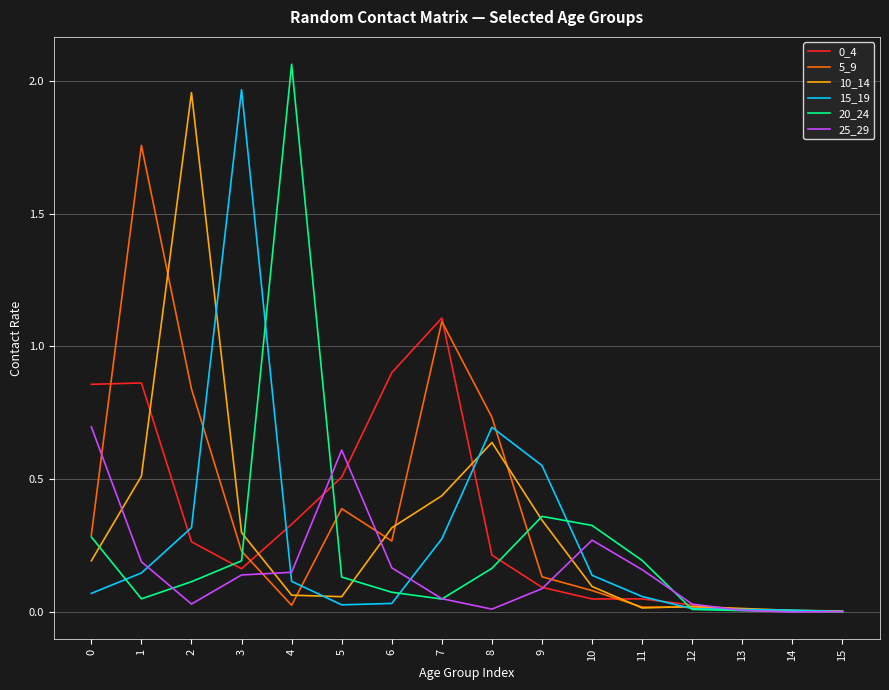

Which series has the widest spread of values?

20_24